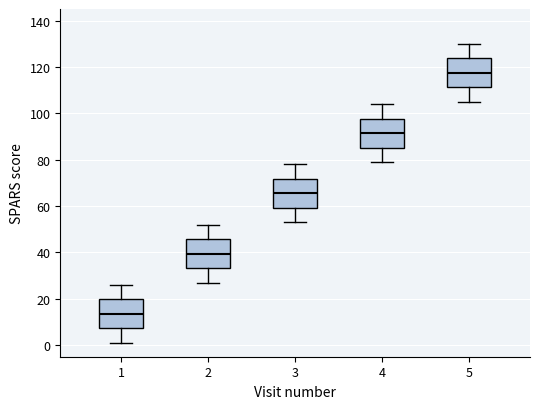

Reading left to right, transcribe this box plot: for each box, give where its median line is, the range the box spans, and where its two whiskers end, as read against the y-axis. The values are not printed on the chart, so give them approximately, as read against the axis.

1: median 14, box 8 to 20, whiskers 2 to 26
2: median 40, box 34 to 46, whiskers 28 to 52
3: median 66, box 60 to 72, whiskers 54 to 78
4: median 92, box 86 to 98, whiskers 80 to 104
5: median 118, box 112 to 124, whiskers 106 to 130